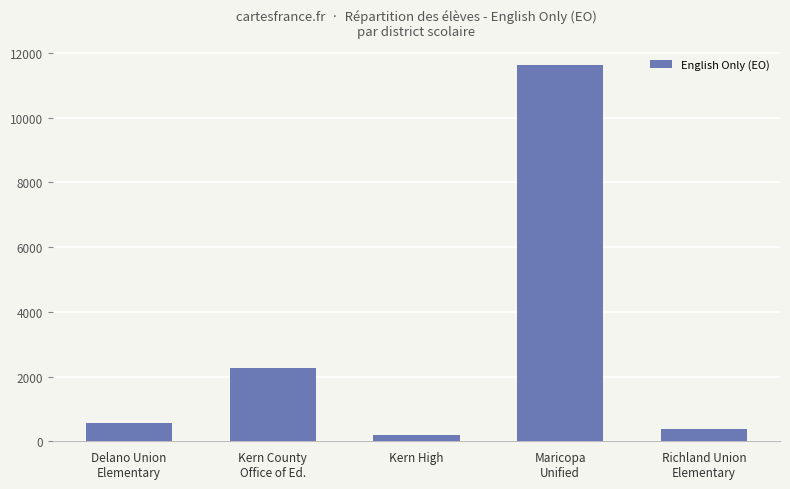

Rank the categories by value from highest to lowest.

Maricopa
Unified, Kern County
Office of Ed., Delano Union
Elementary, Richland Union
Elementary, Kern High